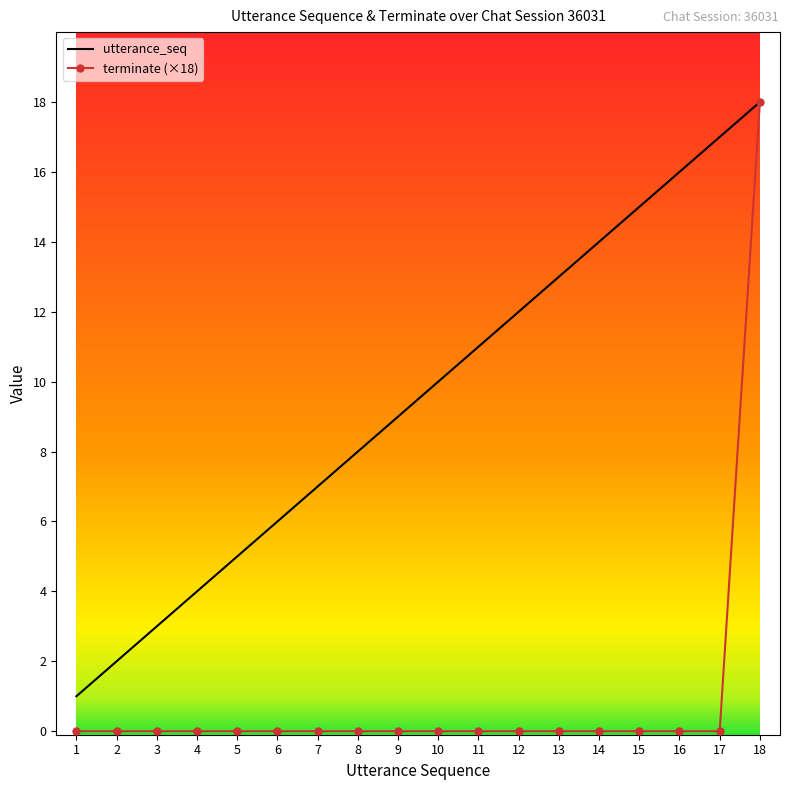

How many series are shown in this chart?

2